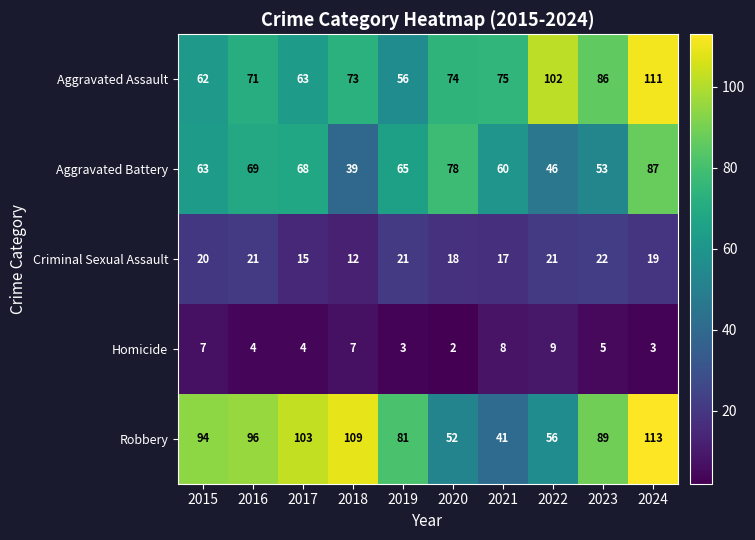

How many distinct data groups are displayed?

5